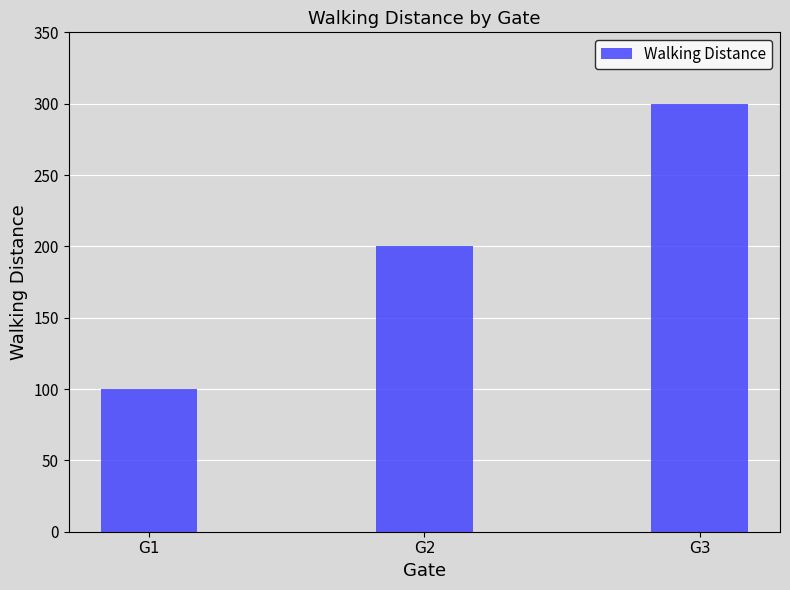

What value does the data have at G3?

300